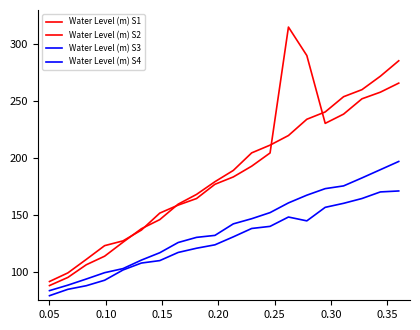

Does the chart display data point markers on the line(s)?

No